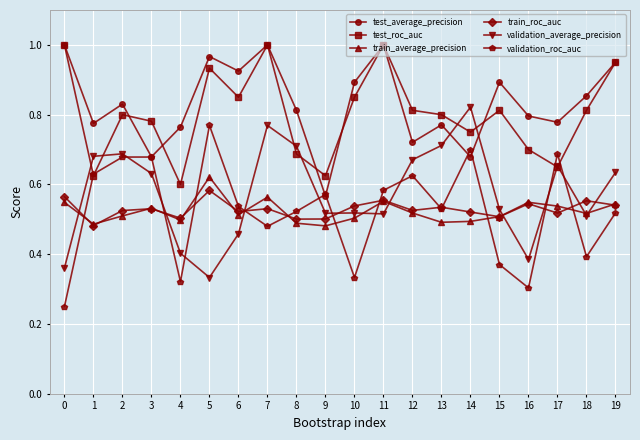

Is the value of validation_roc_auc at 18 greater than the value of train_average_precision at 8?

No